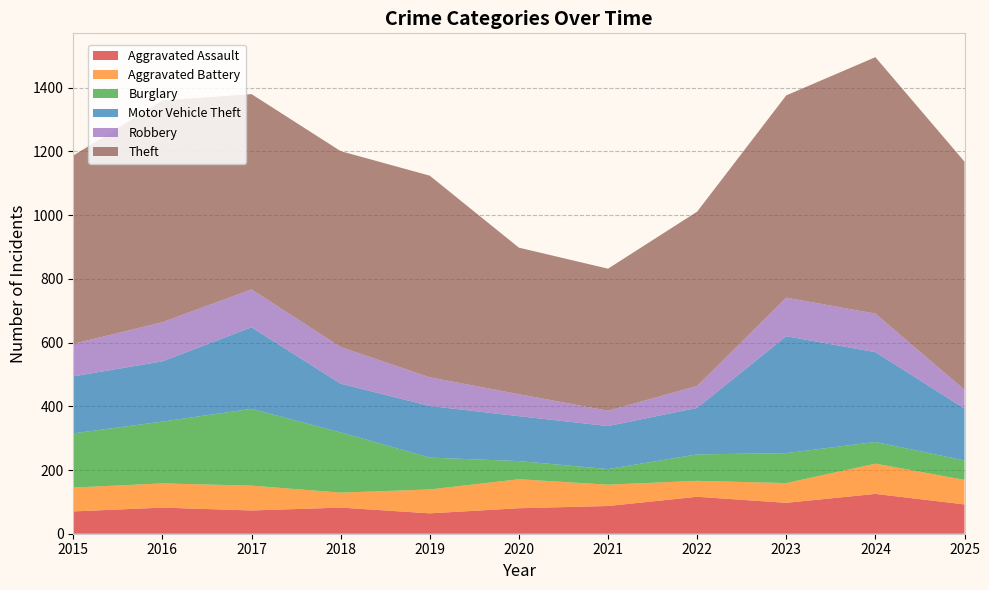

Reading left to right, extract all data points from this chart.

Aggravated Assault: 70	82	73	82	64	80	87	116	97	125	92
Aggravated Battery: 75	76	78	47	75	91	67	50	62	95	77
Burglary: 170	194	241	189	100	57	49	83	94	68	61
Motor Vehicle Theft: 179	189	256	153	162	141	135	146	367	282	163
Robbery: 102	123	119	115	90	69	48	69	121	121	59
Theft: 591	696	613	615	633	460	446	547	635	805	716